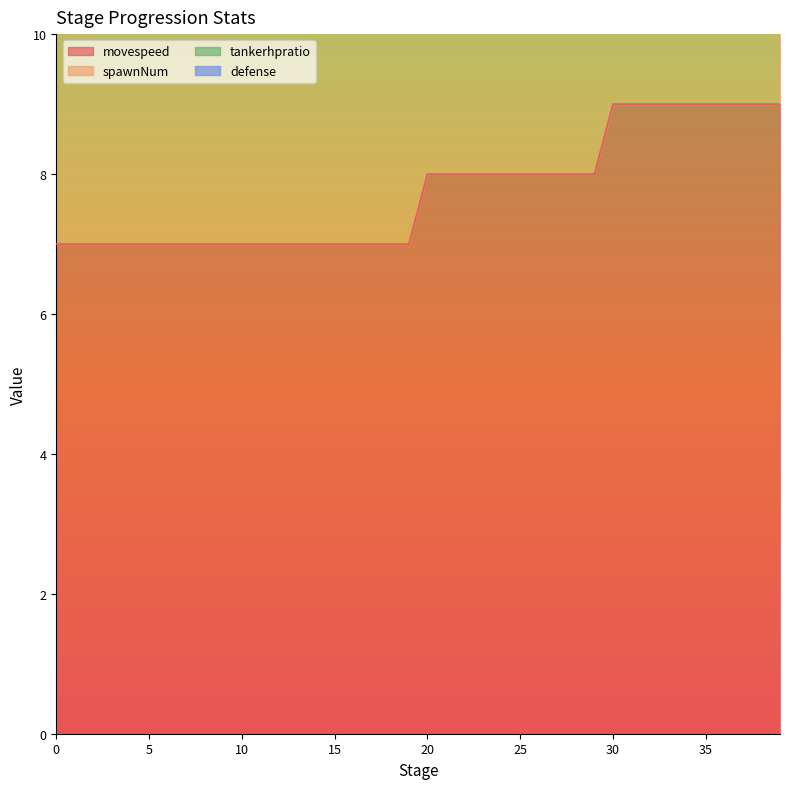

Which series has the largest total across all categories?

spawnNum